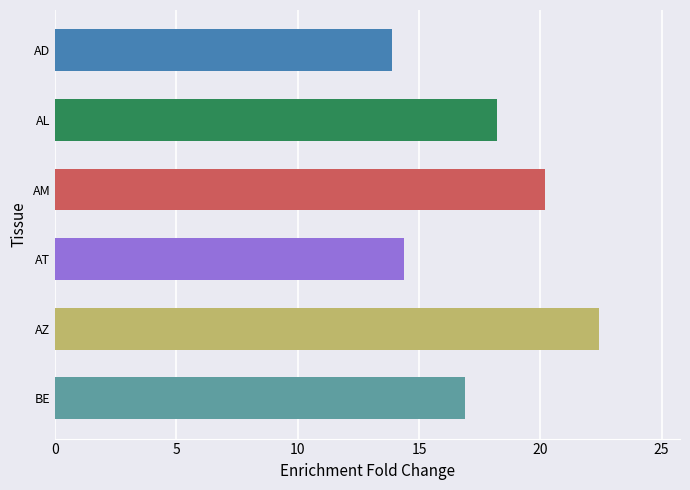

Approximately how many times larger is the value at AD compared to AT?

1.0